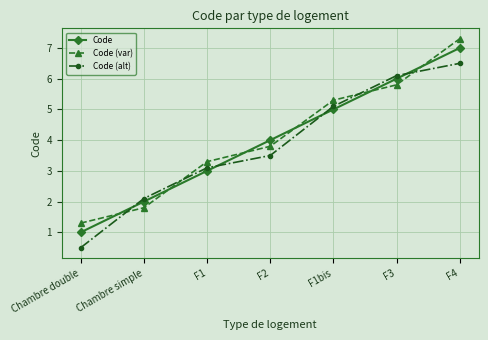

Is this an area chart (filled region under the line)?

No